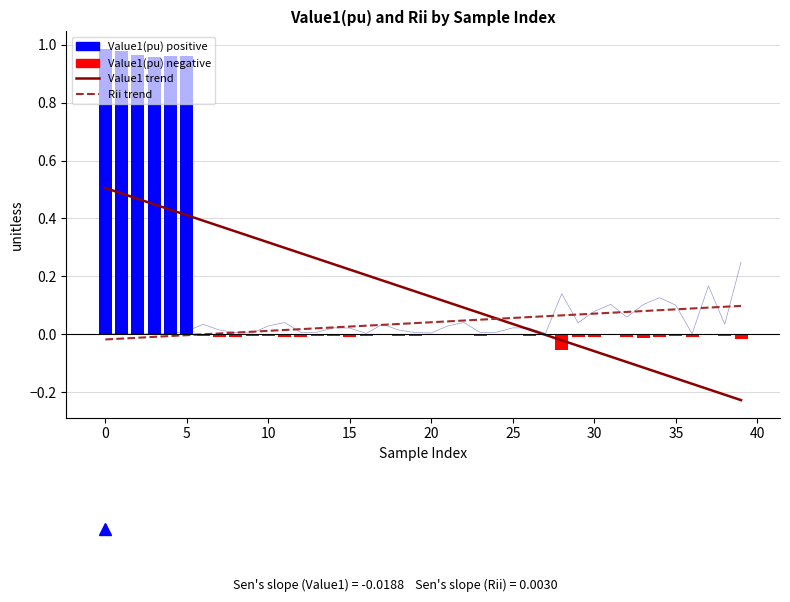

The Rii trend series shows 0.0 at 10. True or false?

False